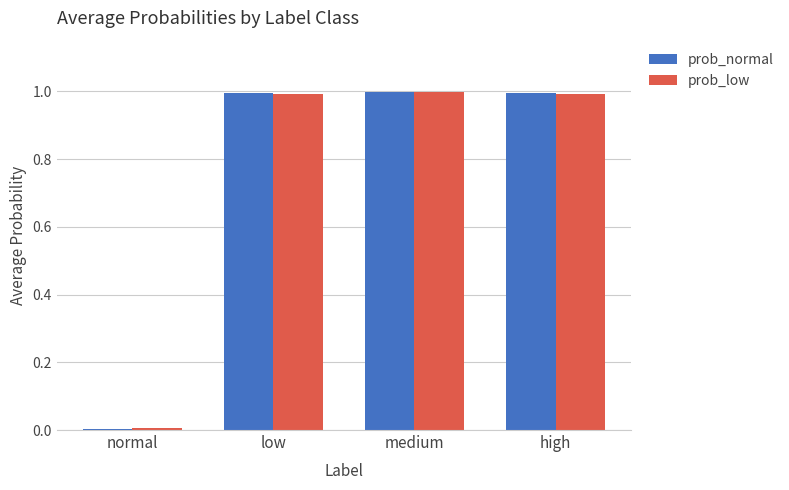

What is the total value across all series at low?

2.0